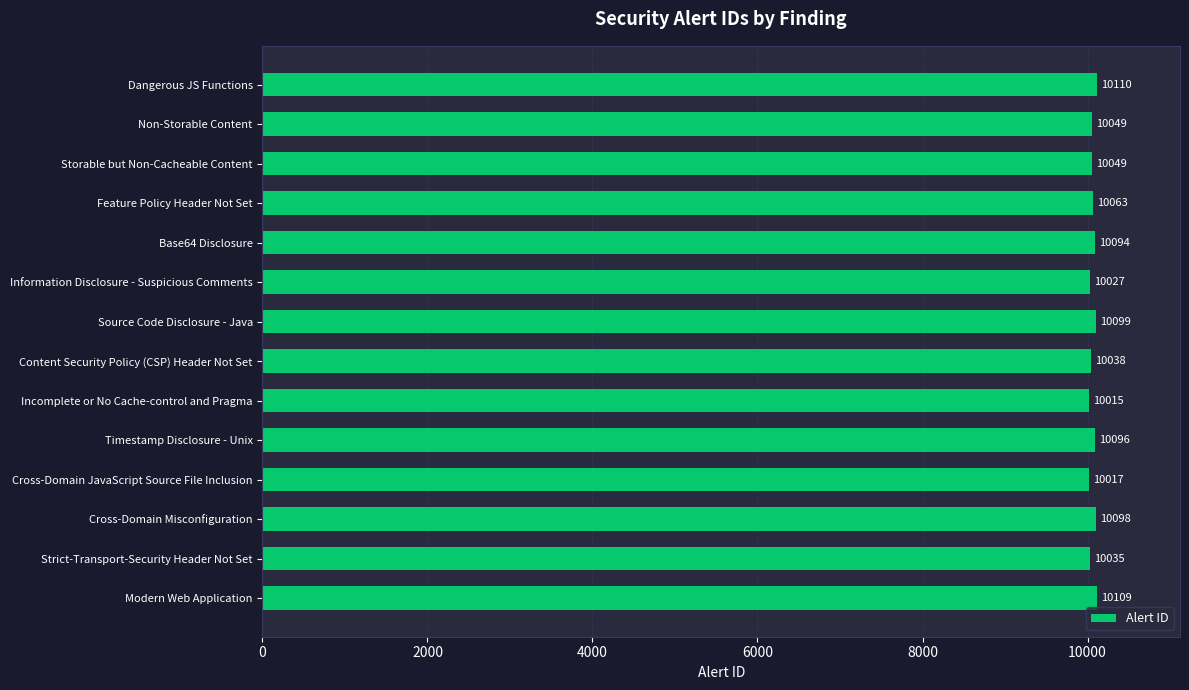

What is the sum of all values?

140899